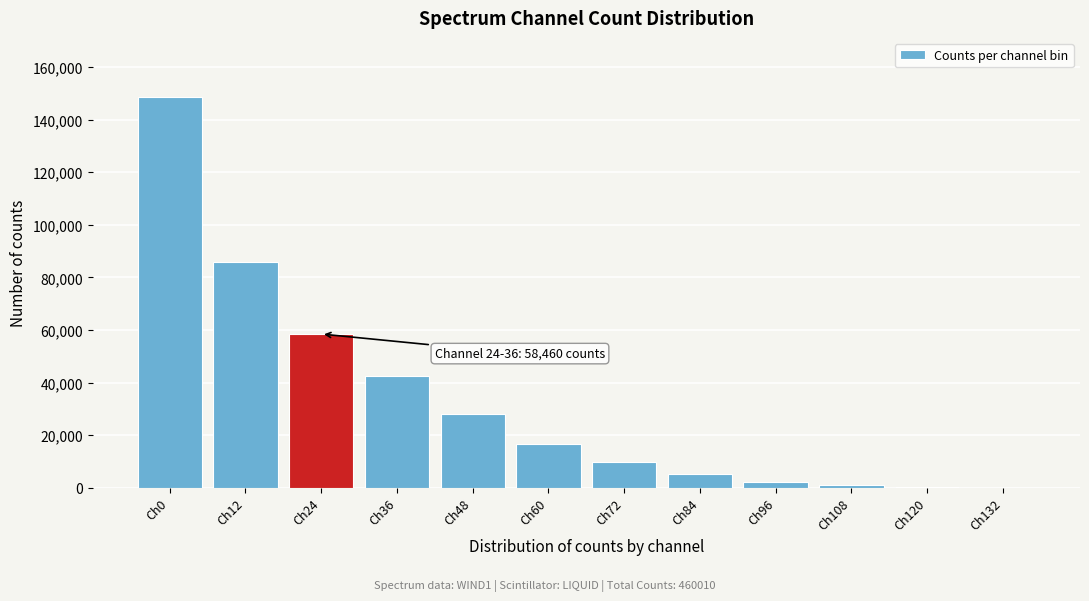

Which category has the highest value across all series?

Ch0